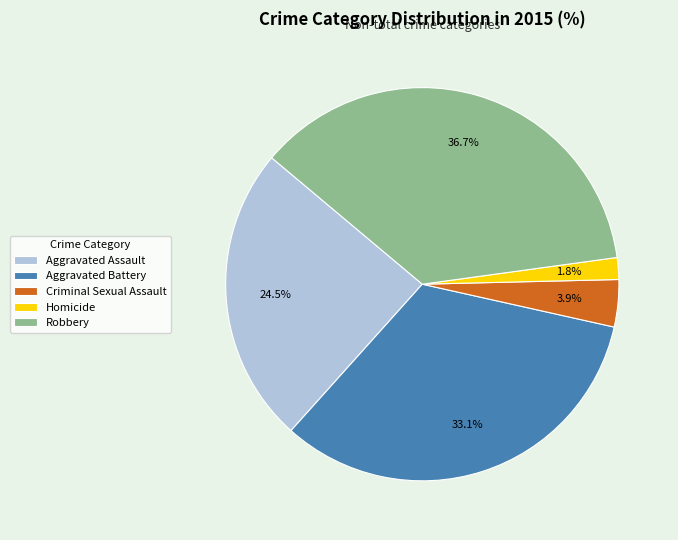

To the nearest percent, what portion does Homicide represent?

2%